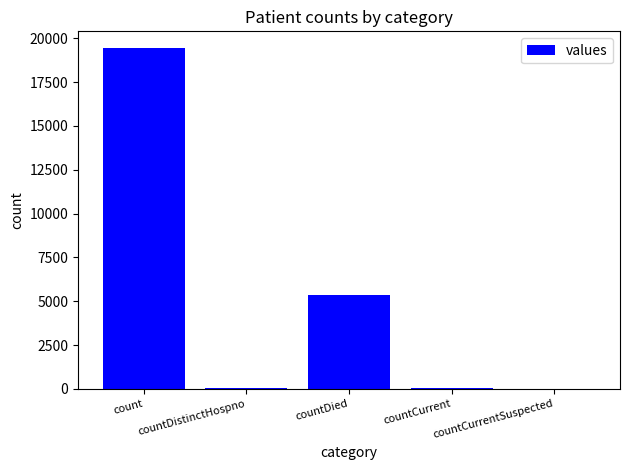

What is the maximum value shown in the chart?

19420